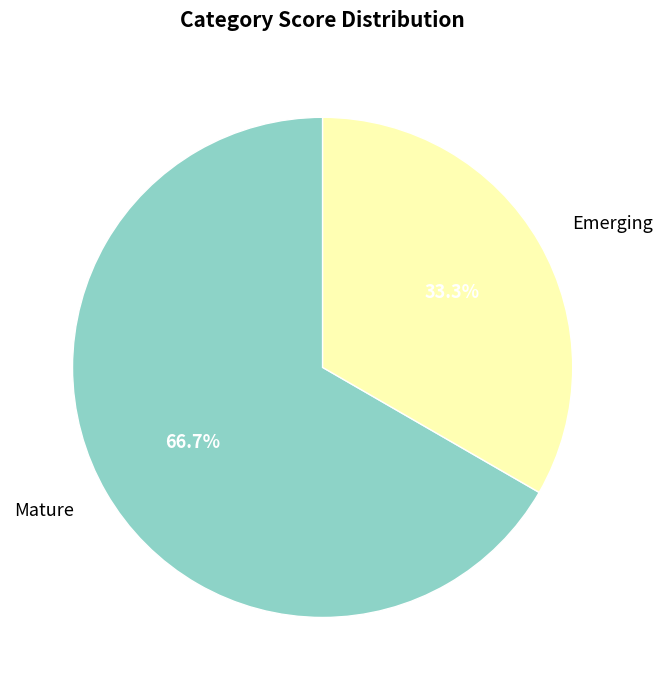

To the nearest percent, what percentage of the pie is Mature?

67%